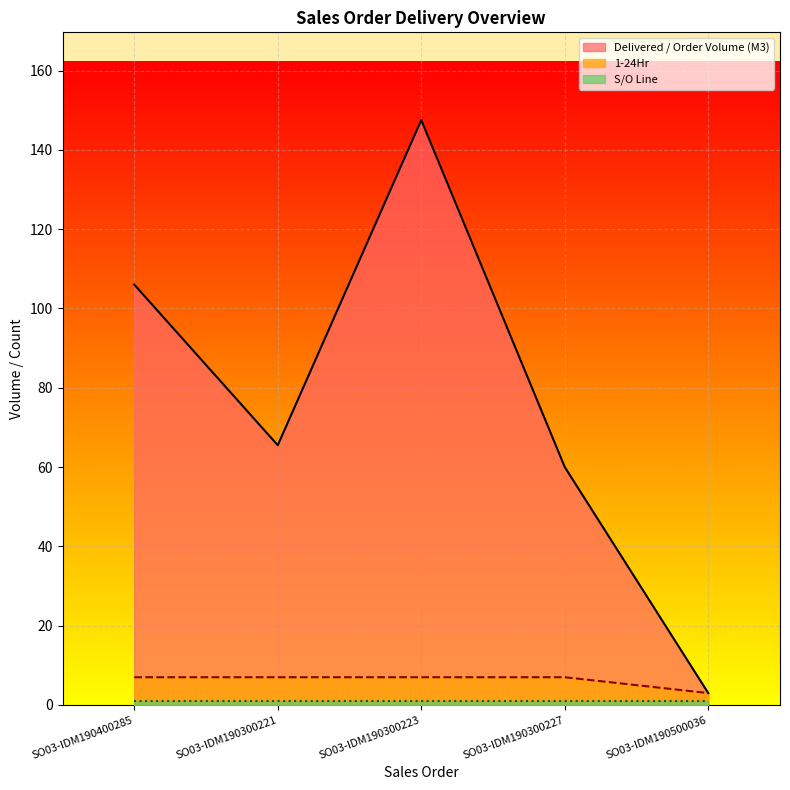

True or false: Delivered / Order Volume (M3) and 1-24Hr intersect in this chart.

False